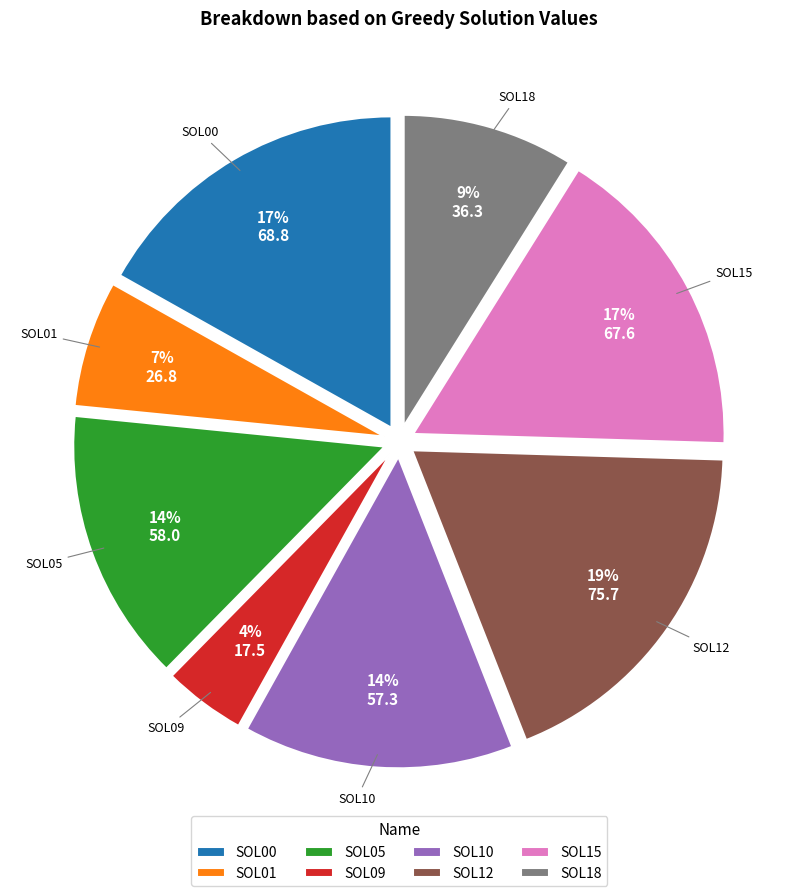

Approximately how many times larger is the value at SOL00 compared to SOL05?

1.2